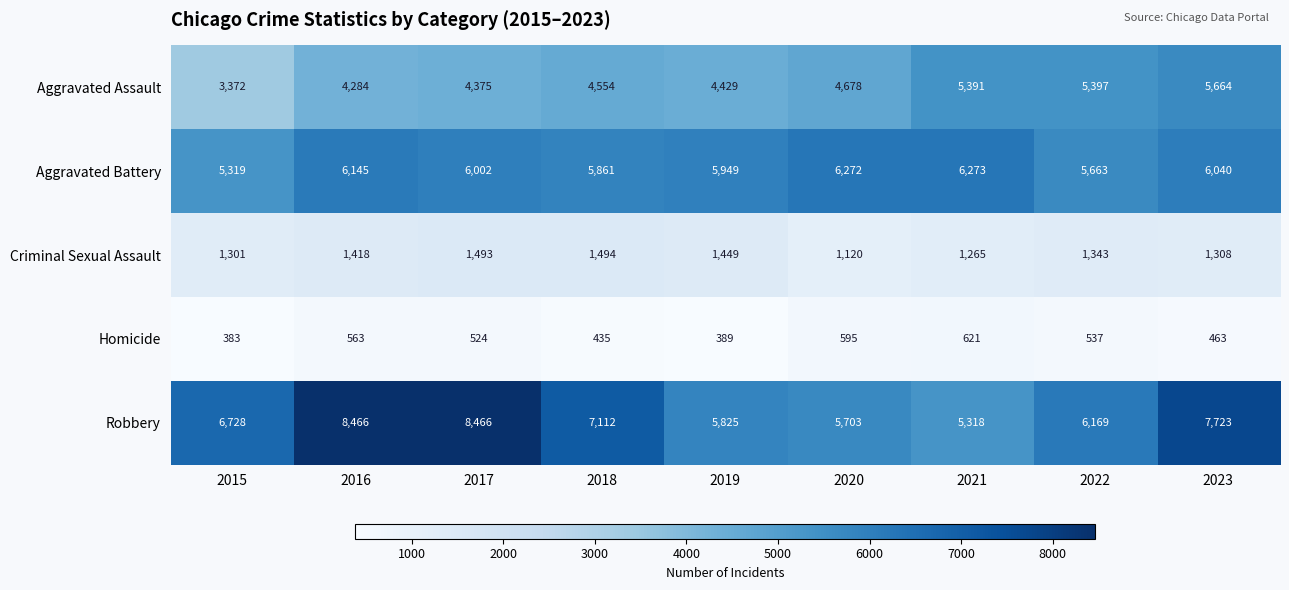

What is the total value across all series at 2020?

18368